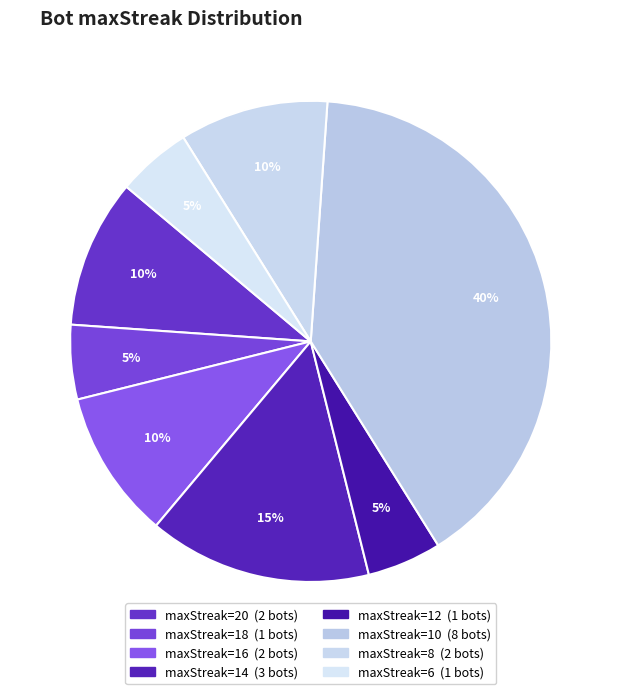

Count the number of slices in the pie.

8